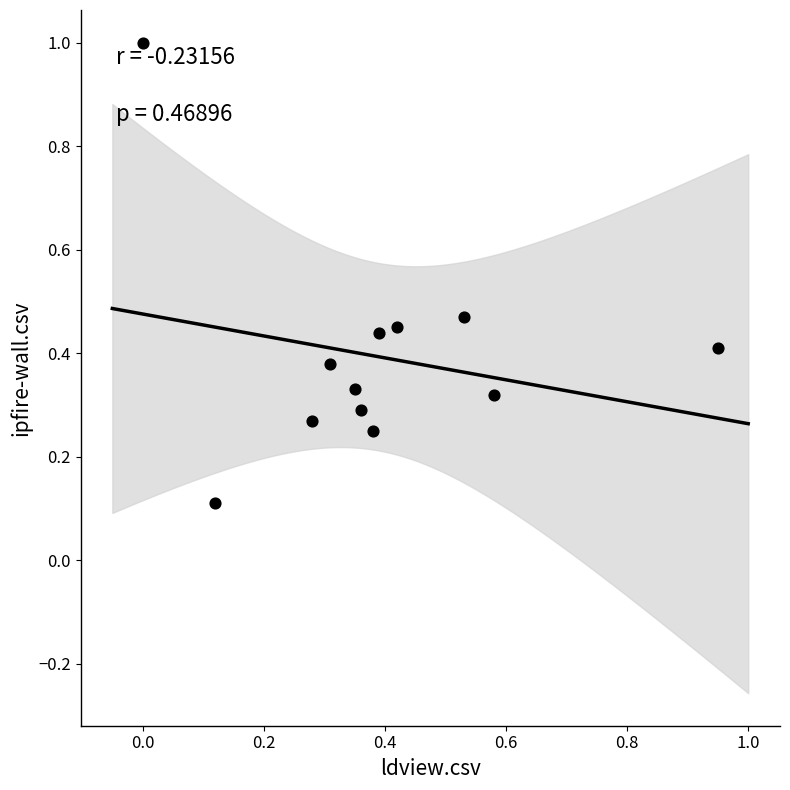

What is the range of X values (max minus min)?

0.9